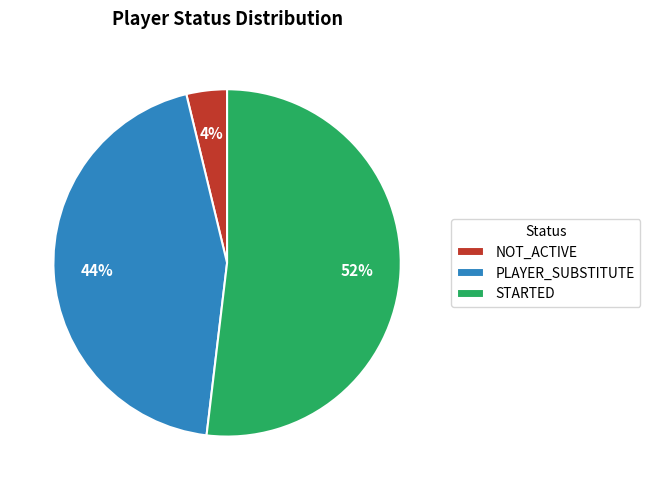

True or false: STARTED accounts for 63% of the total.

False